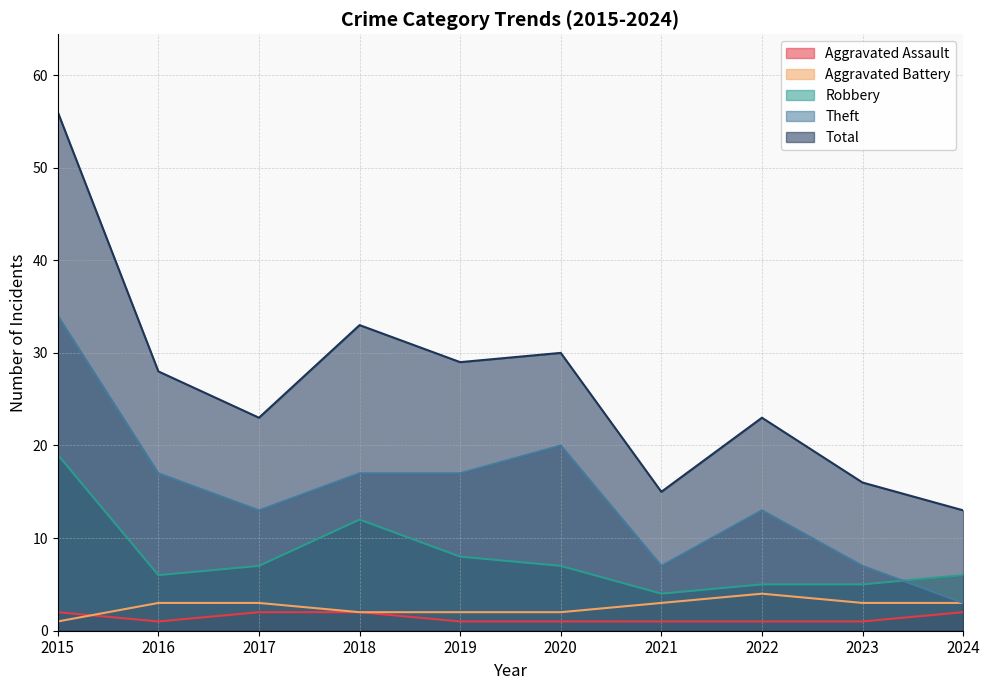

Reading left to right, list all the values displayed in this chart.

Aggravated Assault: 2	1	2	2	1	1	1	1	1	2
Aggravated Battery: 1	3	3	2	2	2	3	4	3	3
Robbery: 19	6	7	12	8	7	4	5	5	6
Theft: 34	17	13	17	17	20	7	13	7	3
Total: 56	28	23	33	29	30	15	23	16	13